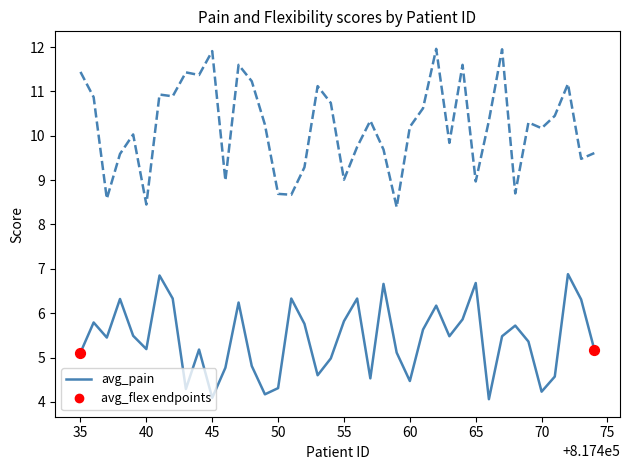

Which series contains the highest Y value?

avg_flex